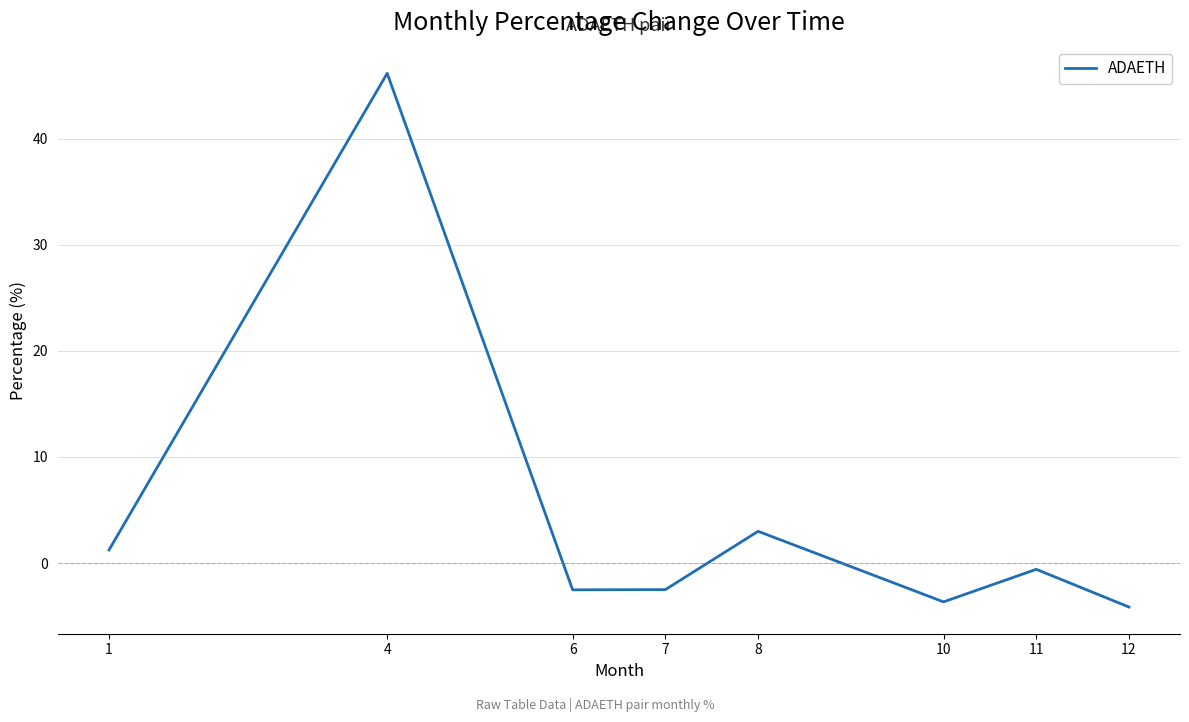

What is the minimum value shown in the chart?

-4.1